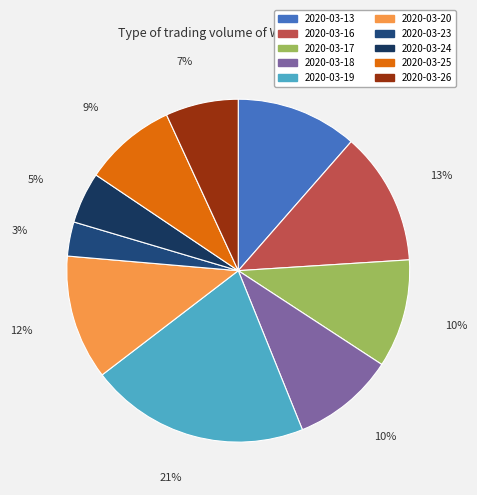

Count the number of slices in the pie.

10